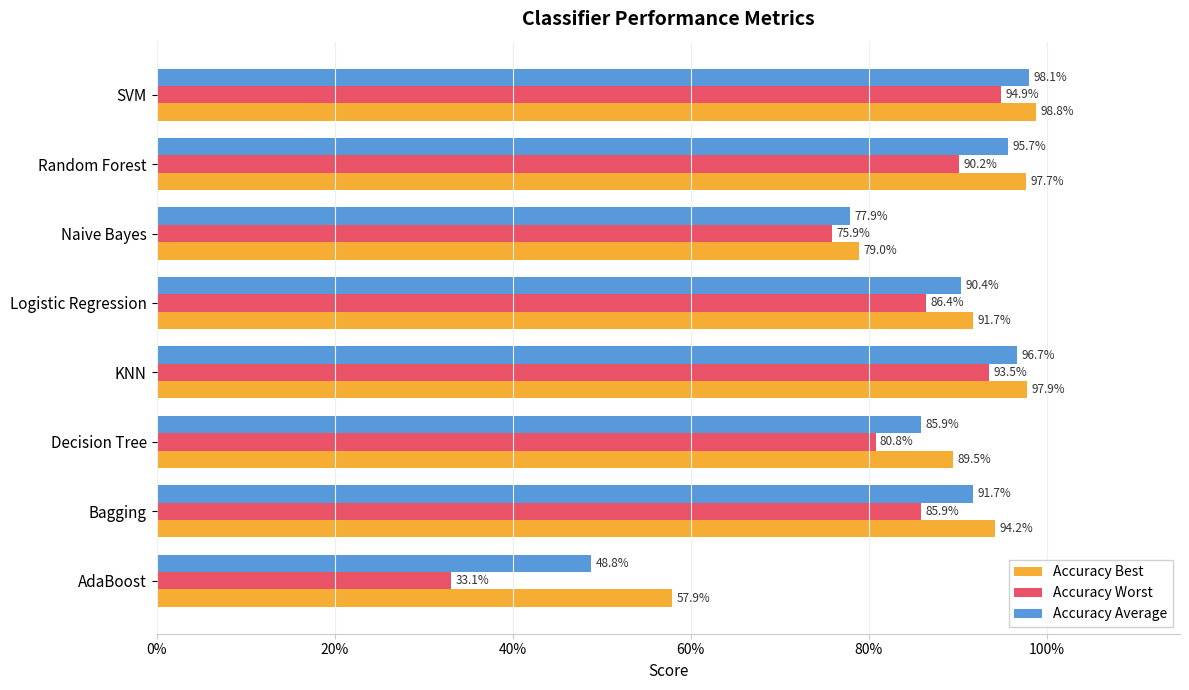

What are all the series names shown in the legend?

Accuracy Best, Accuracy Worst, Accuracy Average